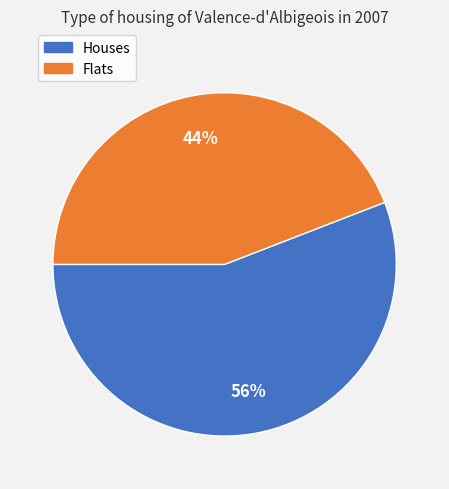

Count the number of slices in the pie.

2